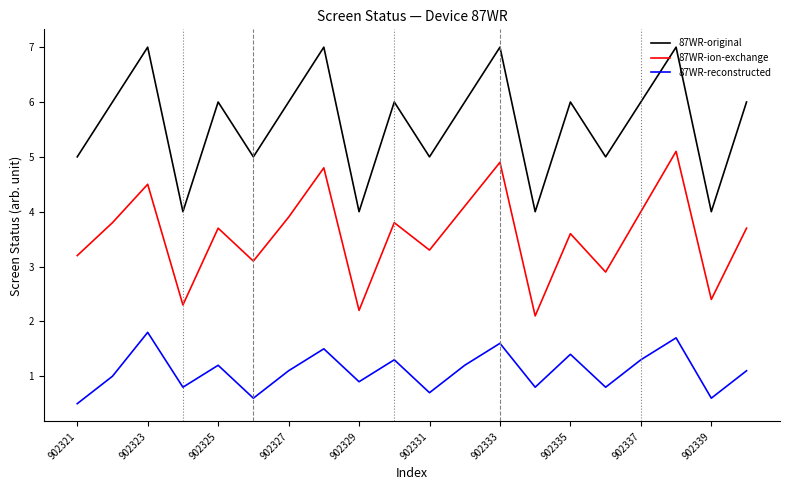

Rank the series by their average value, from highest to lowest.

87WR-original, 87WR-ion-exchange, 87WR-reconstructed